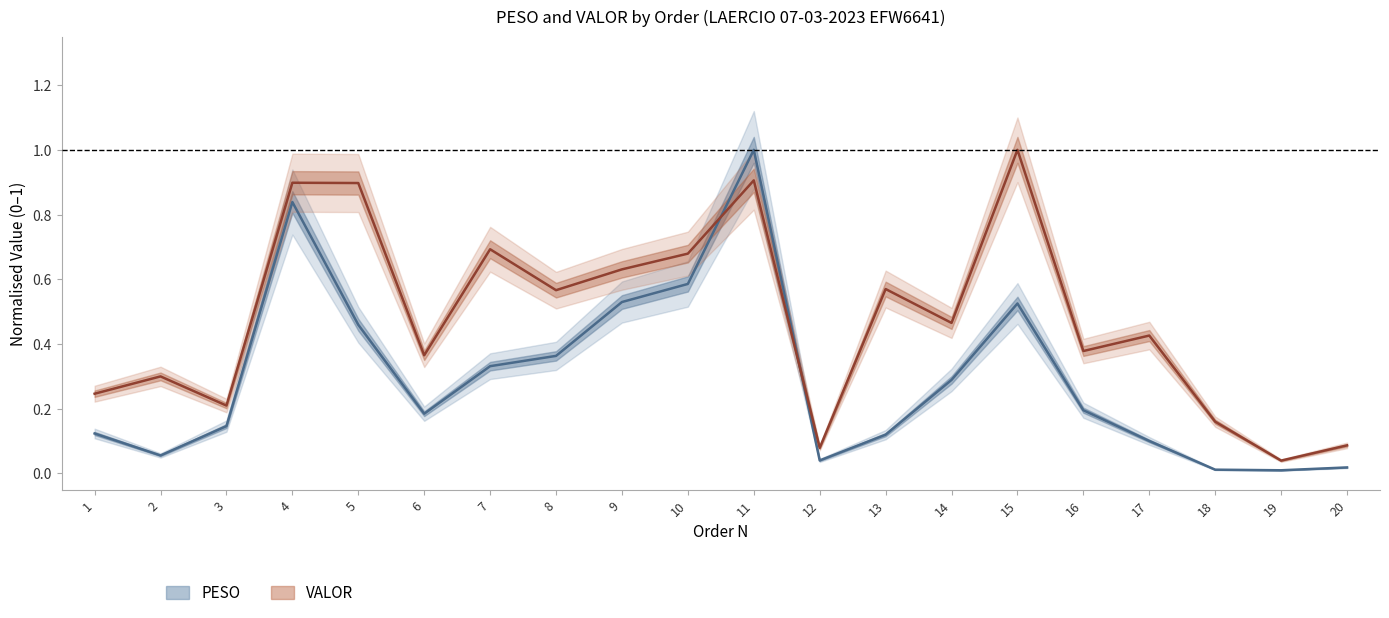

At which category does PESO (Centre) reach its first local peak?

4